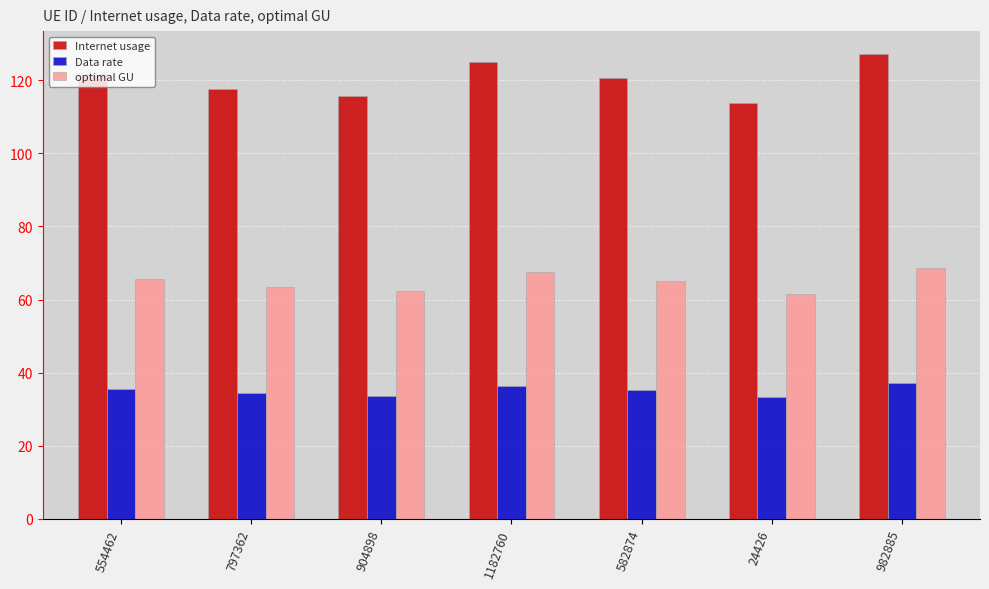

How many data points in optimal GU are less than 65?

3